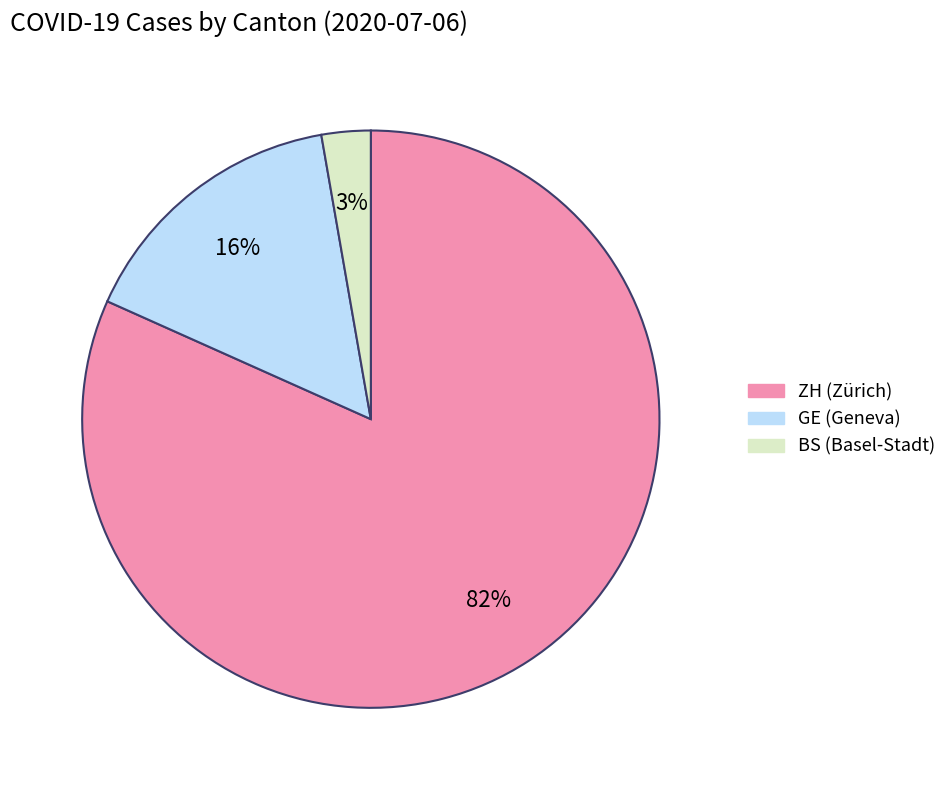

How many slices are in this pie chart?

3